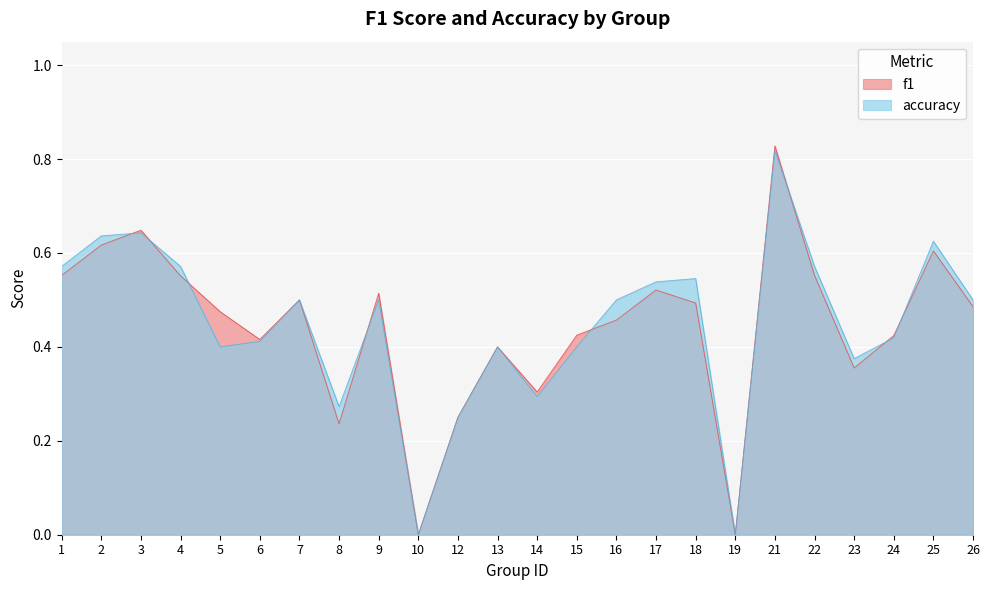

Between 3 and 6, which is larger?

3